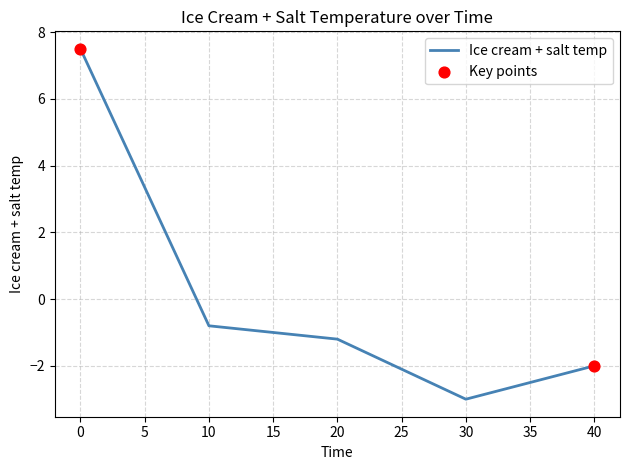

What is the change in value from 0 to 10?

-8.3